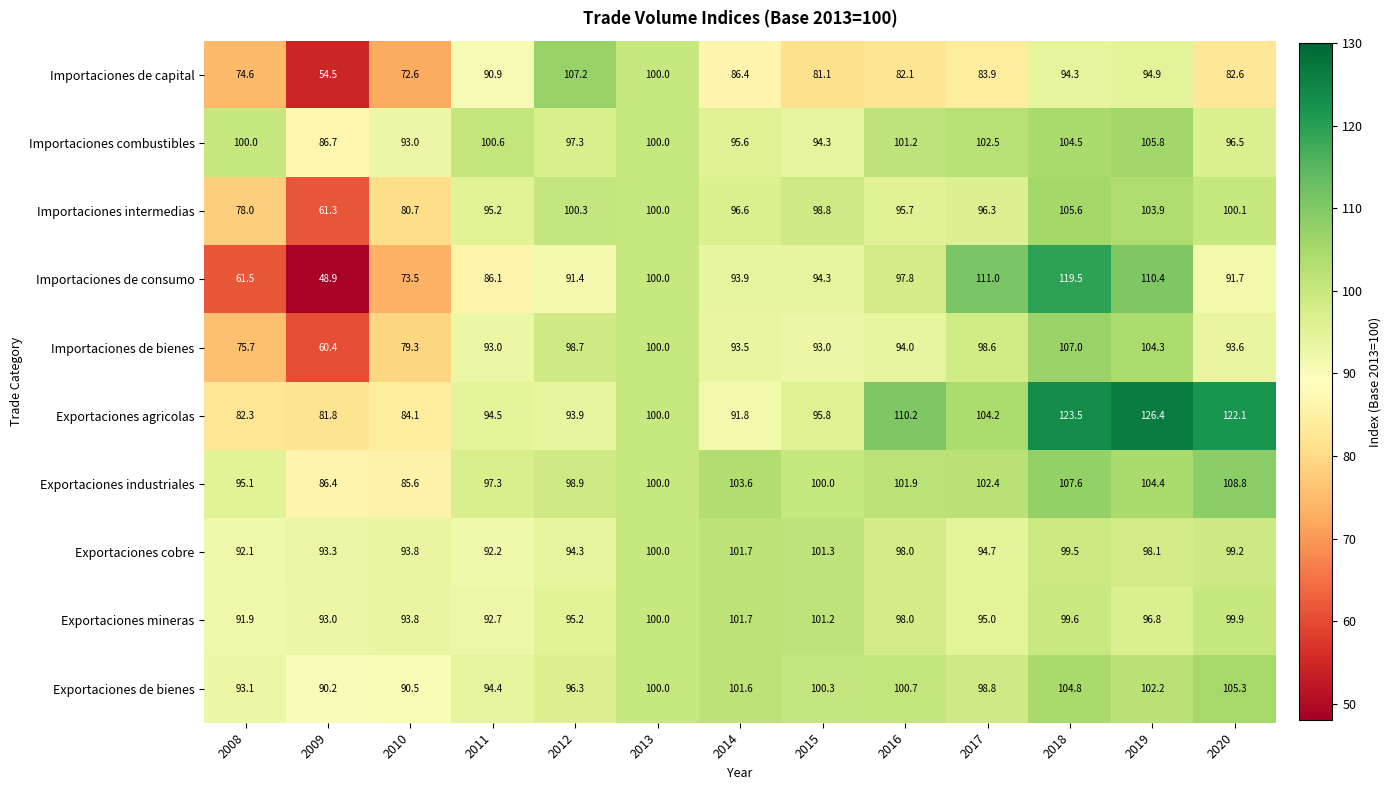

What is the difference between the Exportaciones cobre values at 2016 and 2008?

5.9